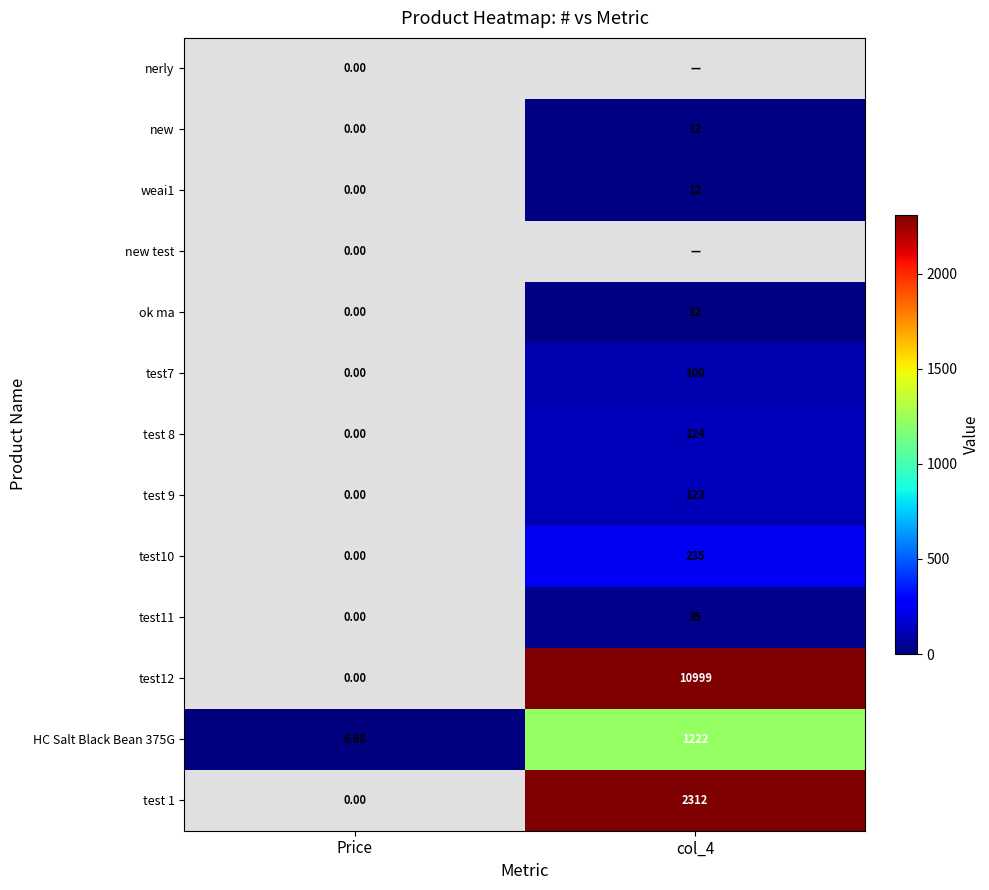

What is the maximum value shown in the chart?

10999.0